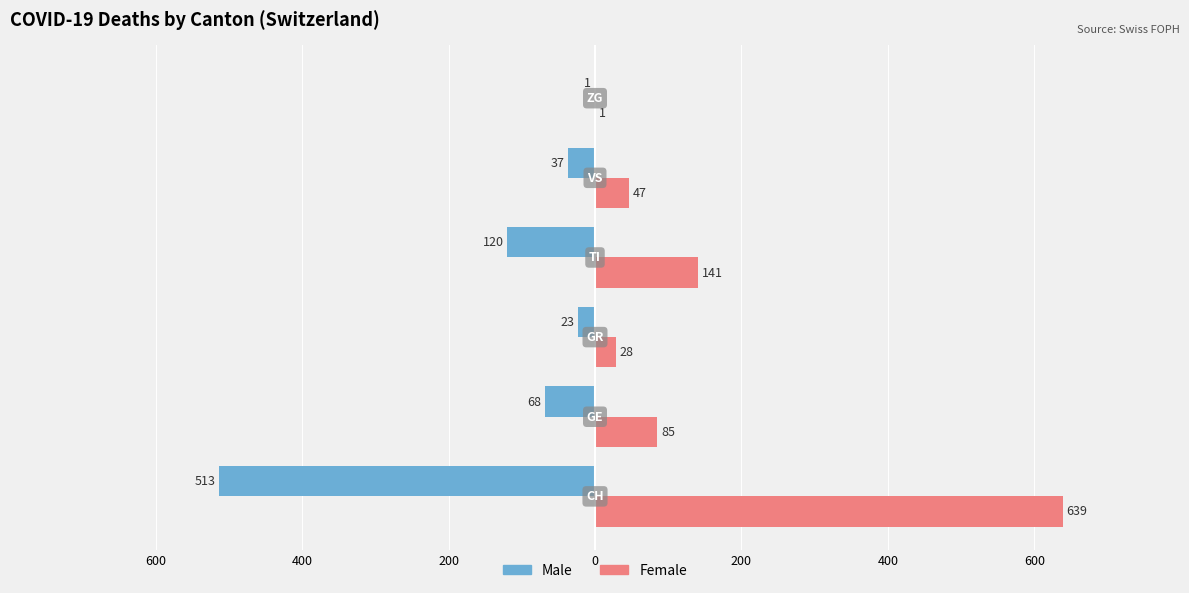

What is the sum of all Male values?

-762